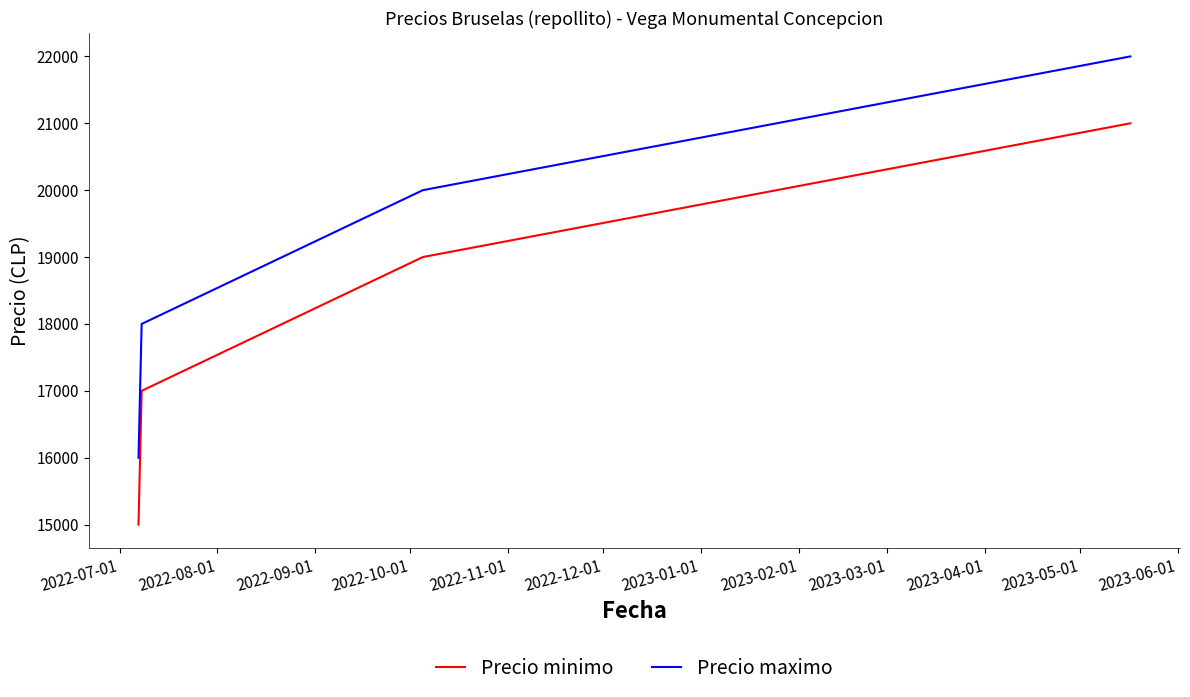

List the series in order of their peak value, highest first.

Precio maximo, Precio minimo